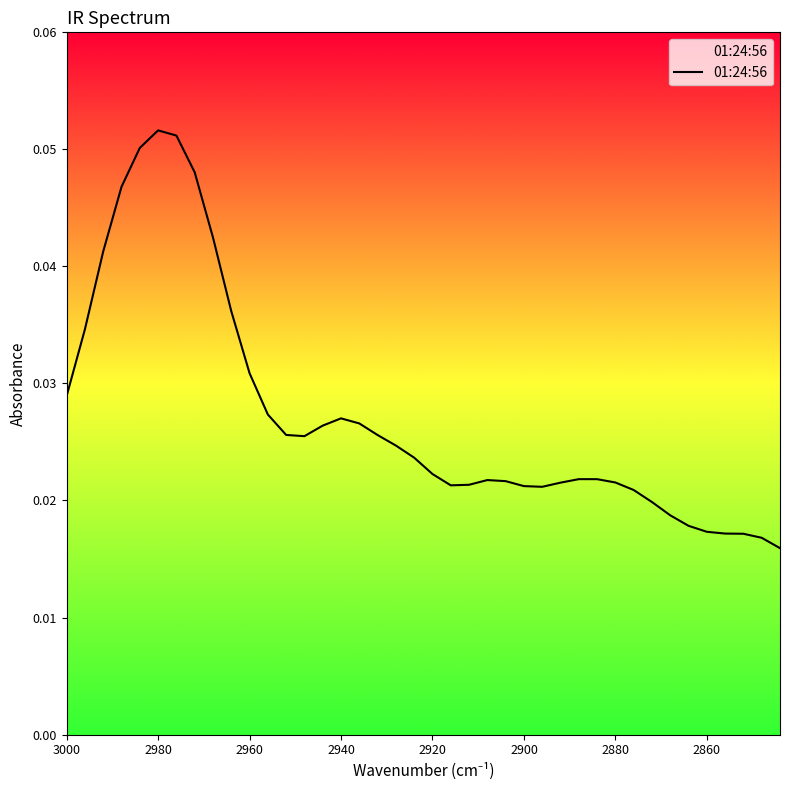

How many interior local peaks (higher than both neighbors) does the data have?

4